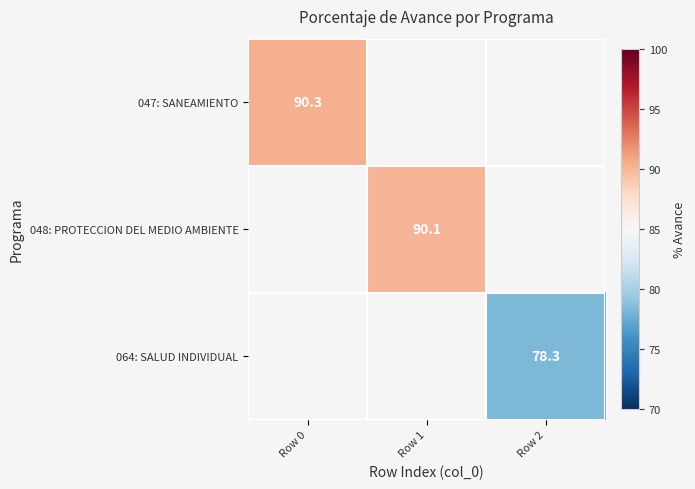

Is it true that 047: SANEAMIENTO equals 90.3 at Row 0?

True